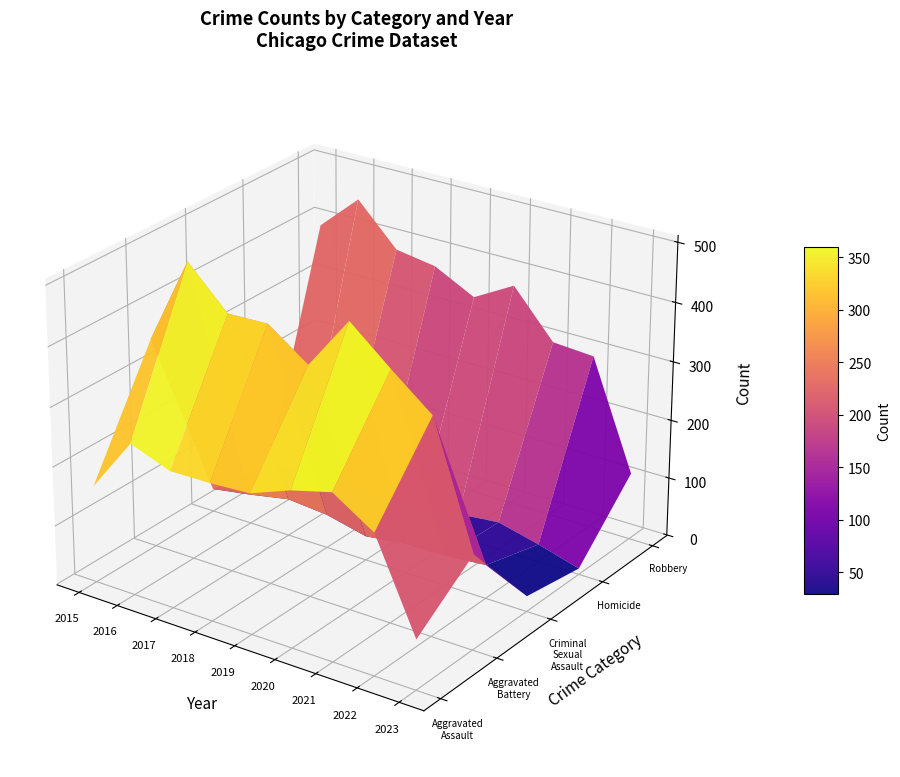

Reading left to right, transcribe all the data shown in this chart.

Aggravated Assault: 2015=163	2016=255	2017=230	2018=231	2019=235	2020=261	2021=279	2022=235	2023=83
Aggravated Battery: 2015=354	2016=501	2017=434	2018=436	2019=388	2020=478	2021=420	2022=365	2023=159
Criminal Sexual Assault: 2015=38	2016=49	2017=62	2018=56	2019=40	2020=49	2021=50	2022=56	2023=25
Homicide: 2015=23	2016=33	2017=42	2018=31	2019=24	2020=39	2021=46	2022=29	2023=9
Robbery: 2015=393	2016=455	2017=386	2018=375	2019=340	2020=378	2021=300	2022=295	2023=113